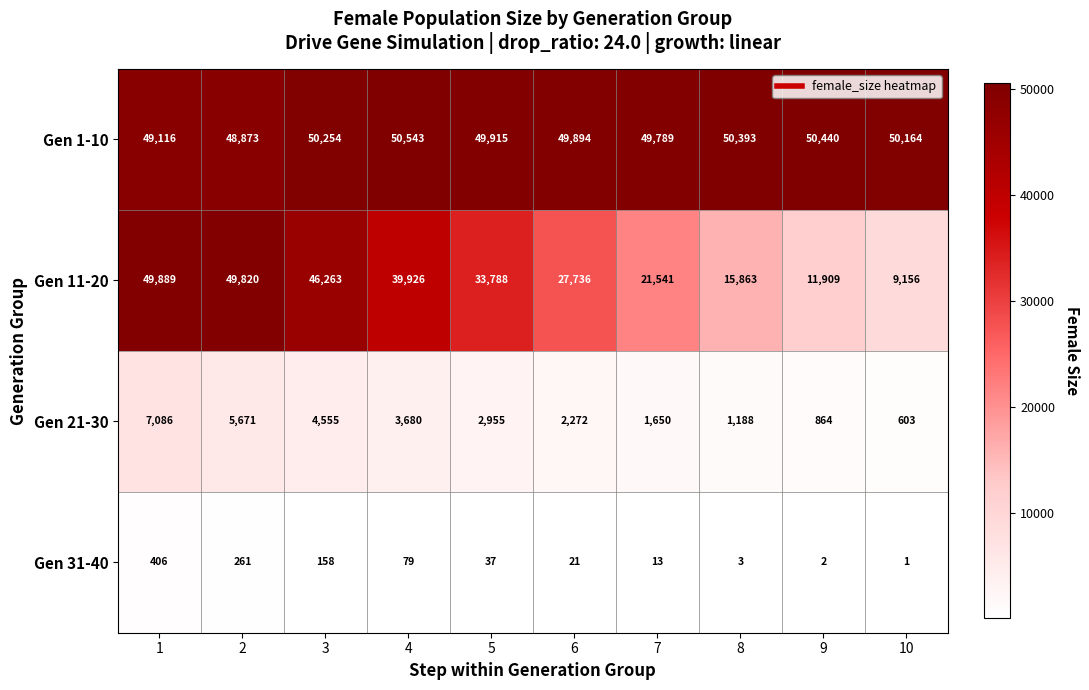

What is the sum of all Gen 11-20 values?

305891